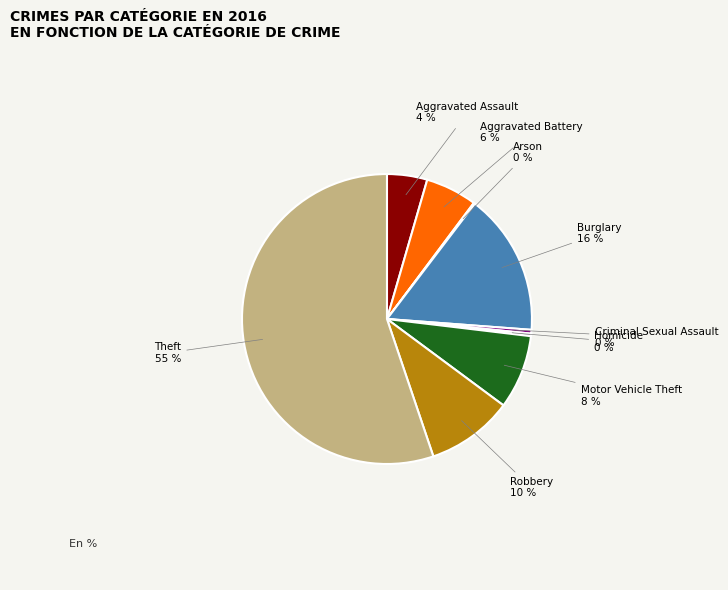

To the nearest percent, what is the combined percentage of Motor Vehicle Theft and Burglary?

24%